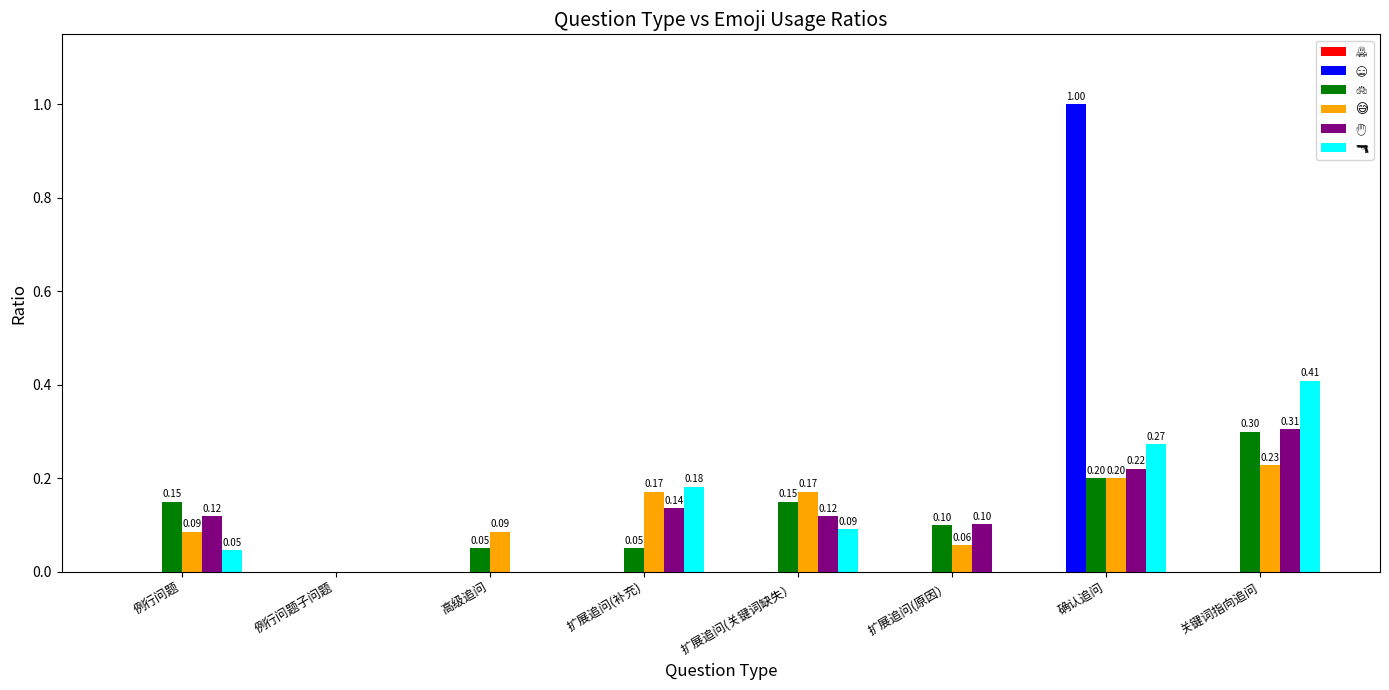

What is the total value across all series at 扩展追问(补充)?

0.5